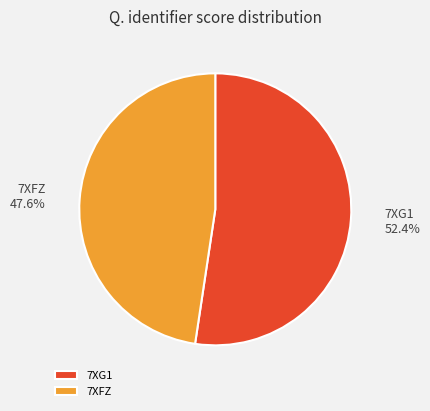

The 7XFZ slice represents 59% of the pie. True or false?

False